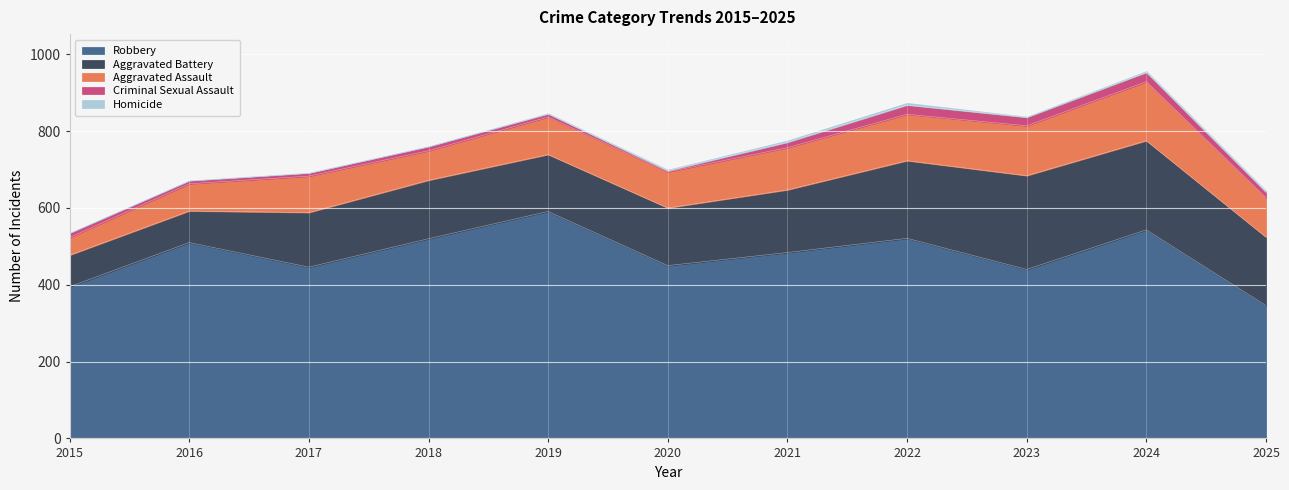

True or false: Criminal Sexual Assault and Robbery cross at least once.

False